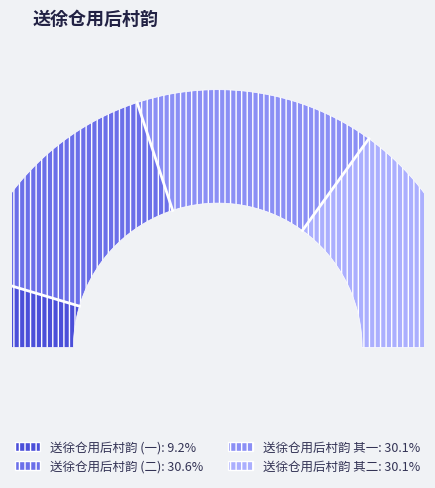

The 送徐仓用后村韵 slice represents 9% of the pie. True or false?

True